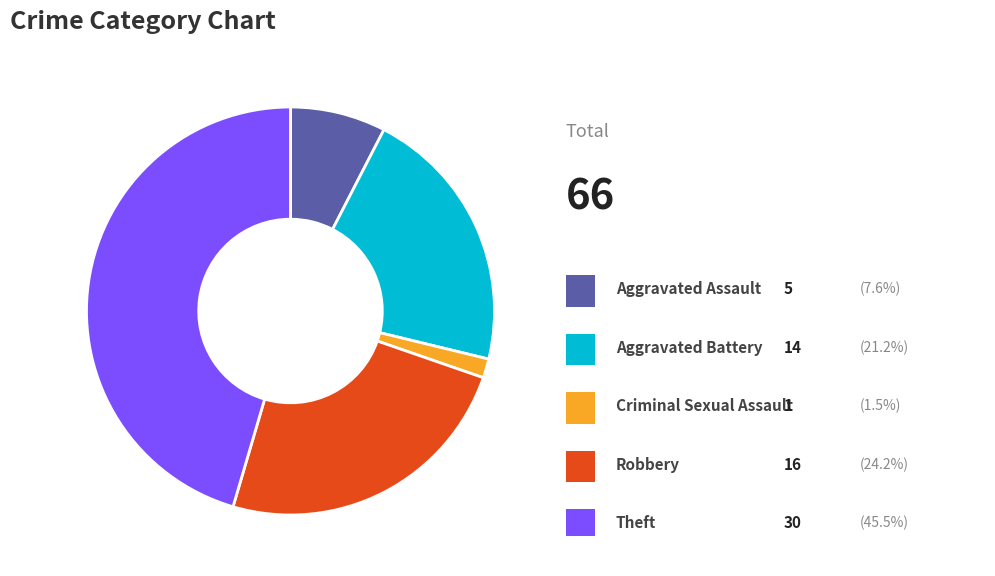

Is there any slice that represents more than half of the pie?

No